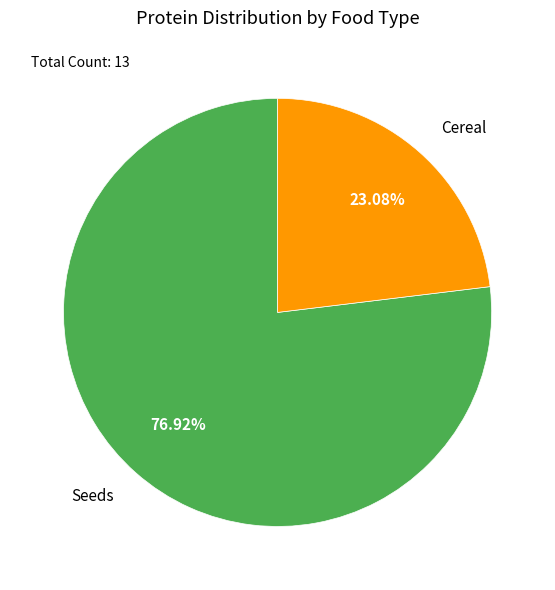

To the nearest percent, what is the difference between the largest and smallest slice percentages?

54%